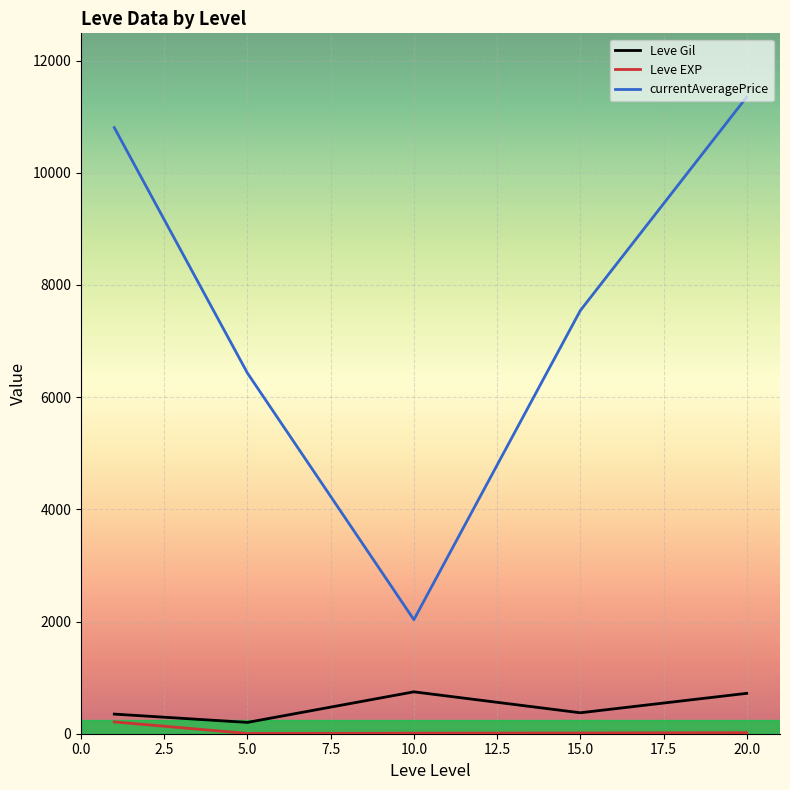

What is the minimum value shown in the chart?

4.8